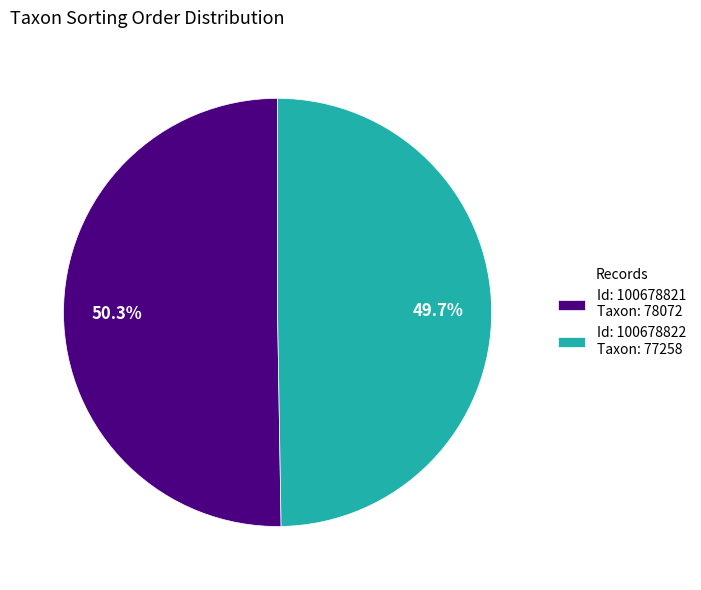

Which slice is the largest?

Id: 100678821 Taxon: 78072